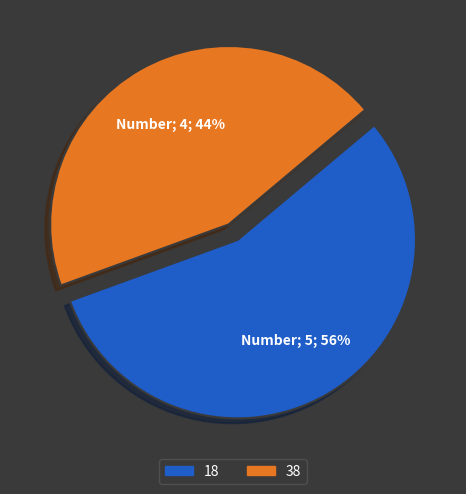

True or false: 18 accounts for 64% of the total.

False